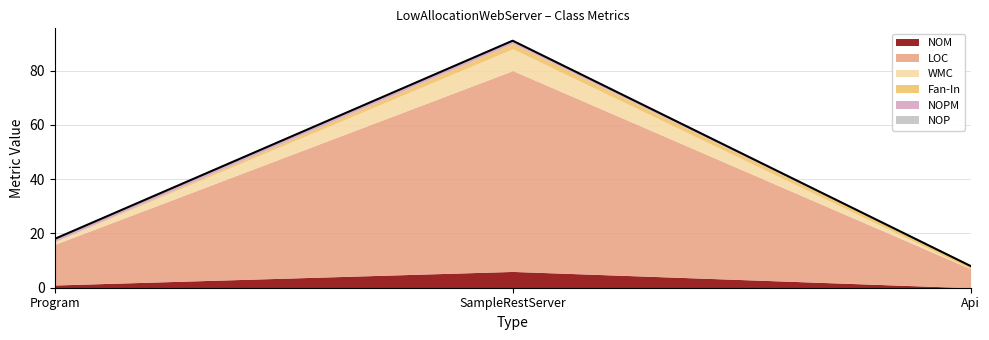

Which series has the widest spread of values?

LOC